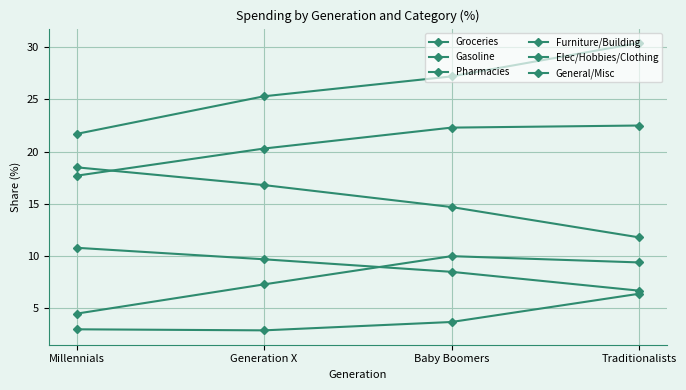

How many values in the Groceries series exceed 27?

2